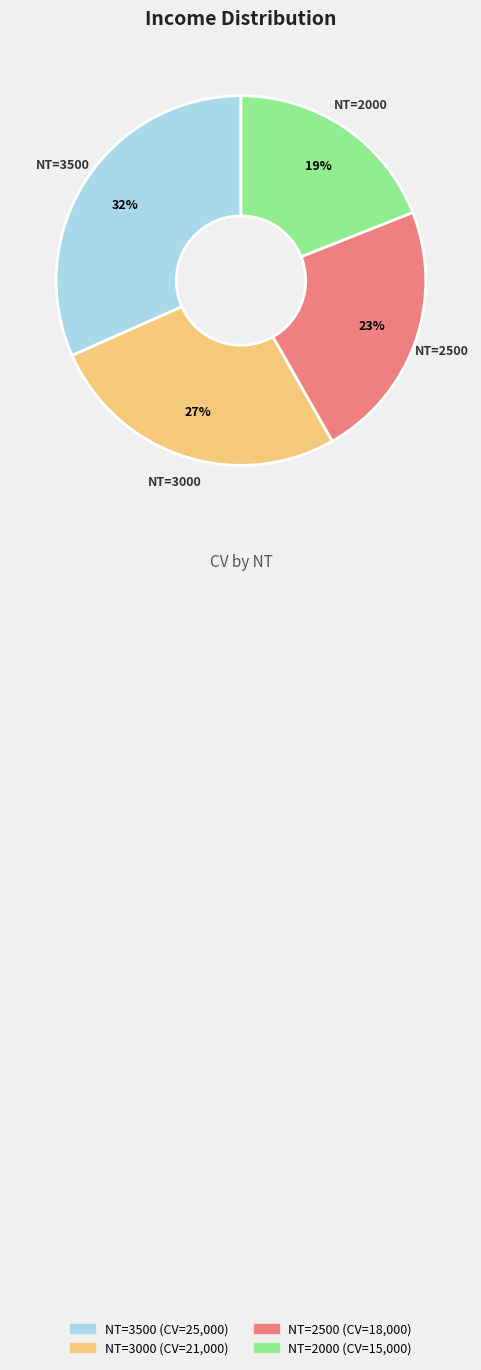

Is there any slice that represents more than half of the pie?

No